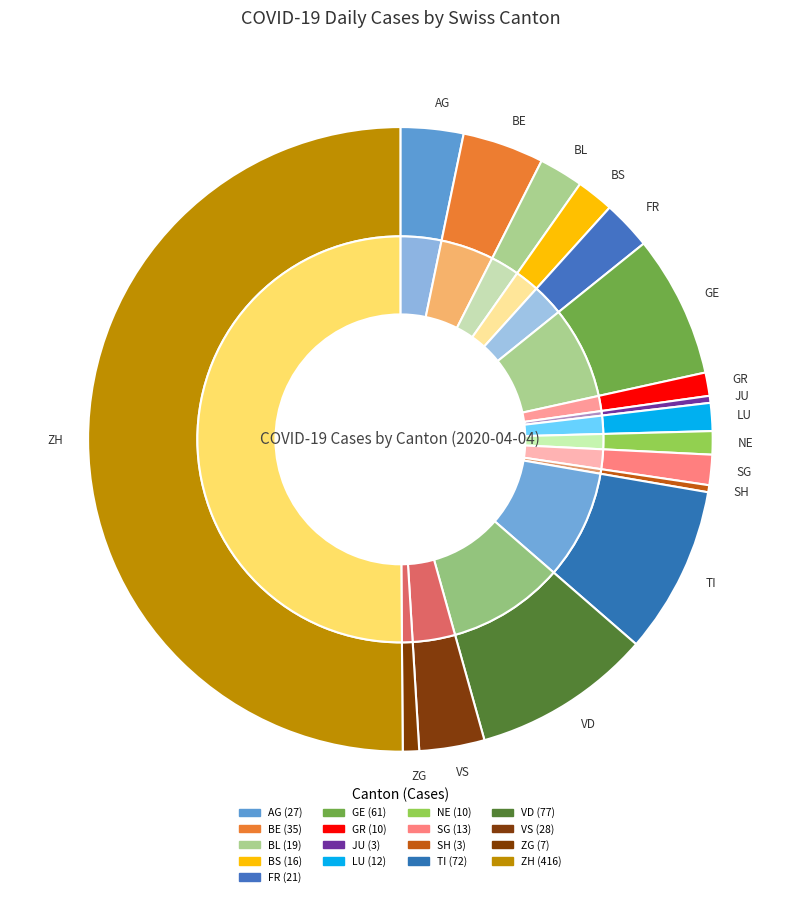

Approximately how many times larger is the value at VD compared to ZH?

0.2